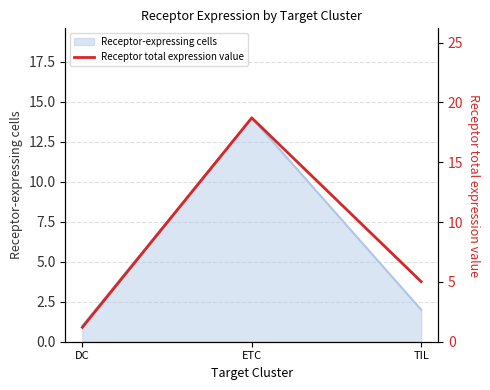

What is the change in value from DC to TIL?

+3.8